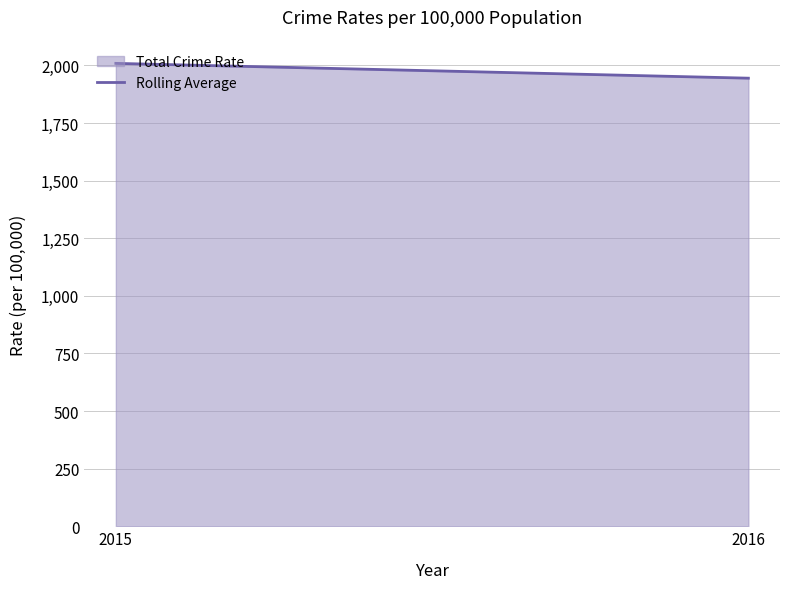

Rank the categories by value from lowest to highest.

2016, 2015